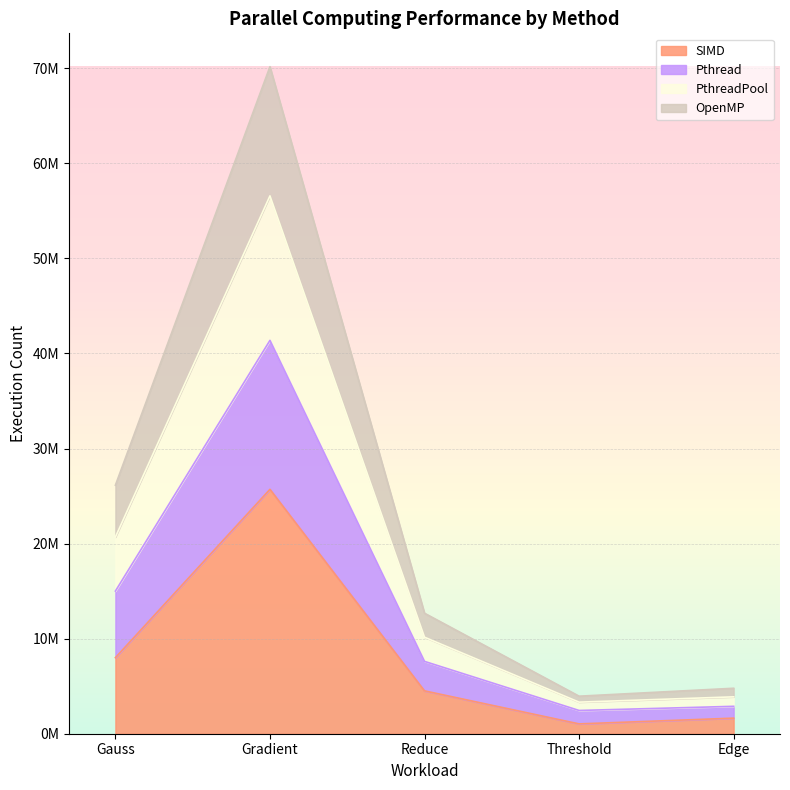

How many data points in SIMD are less than 4507608?

2